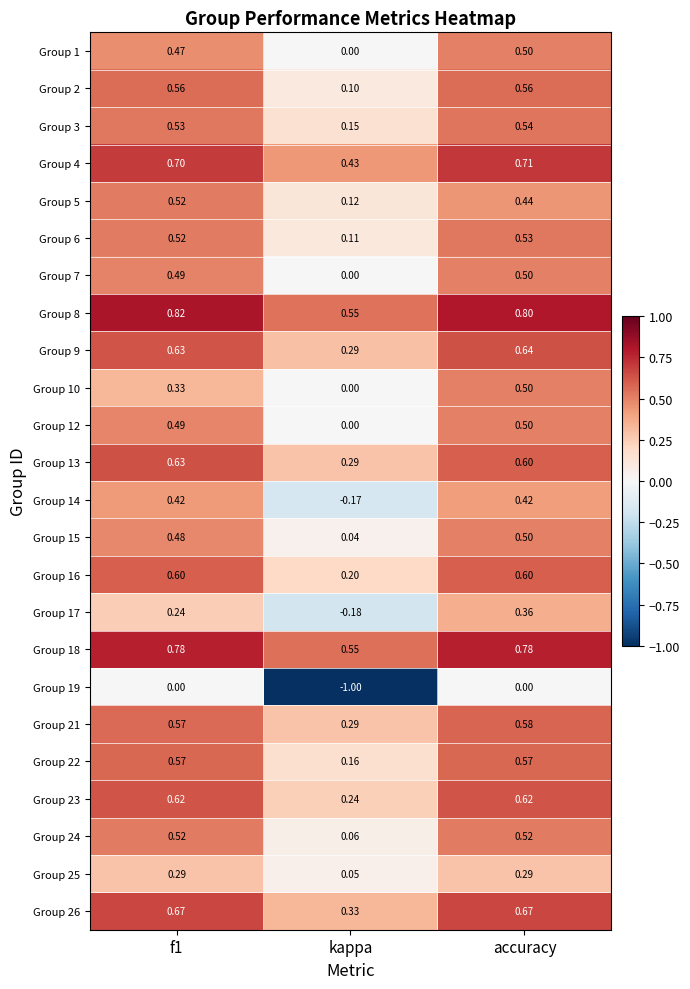

At which category is the sum across all series the highest?

accuracy